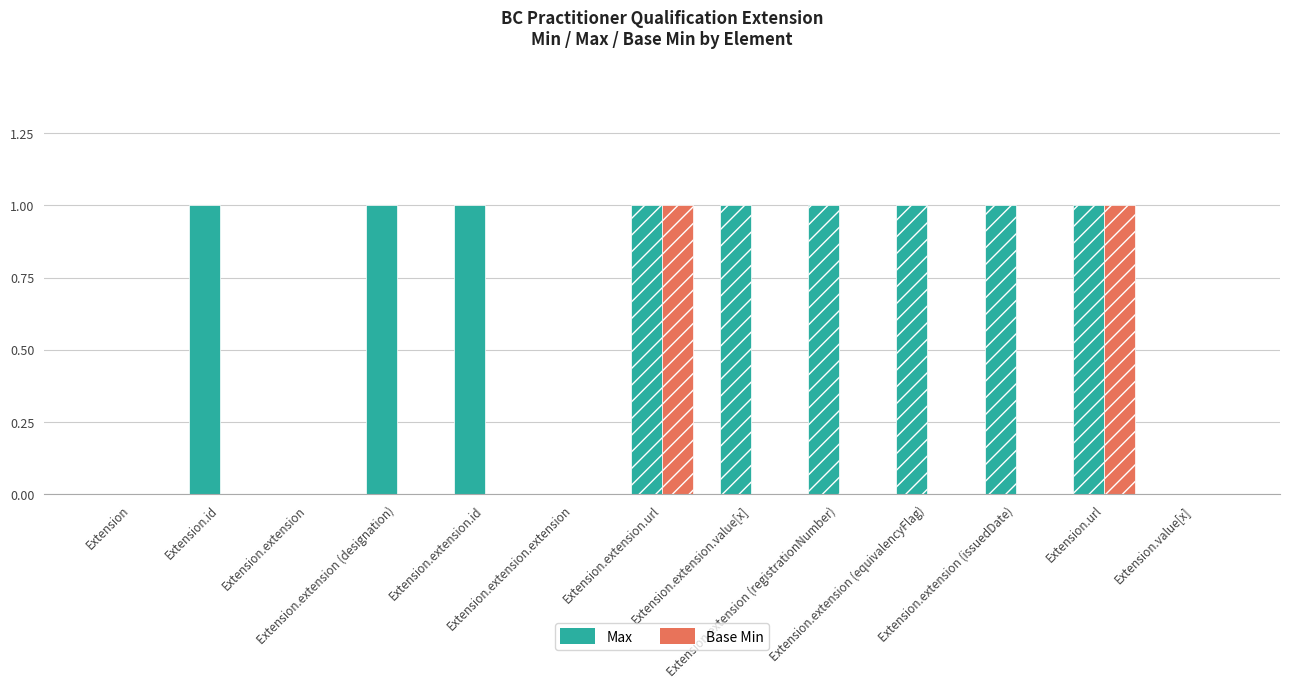

How many data points in Base Min are above 0?

2